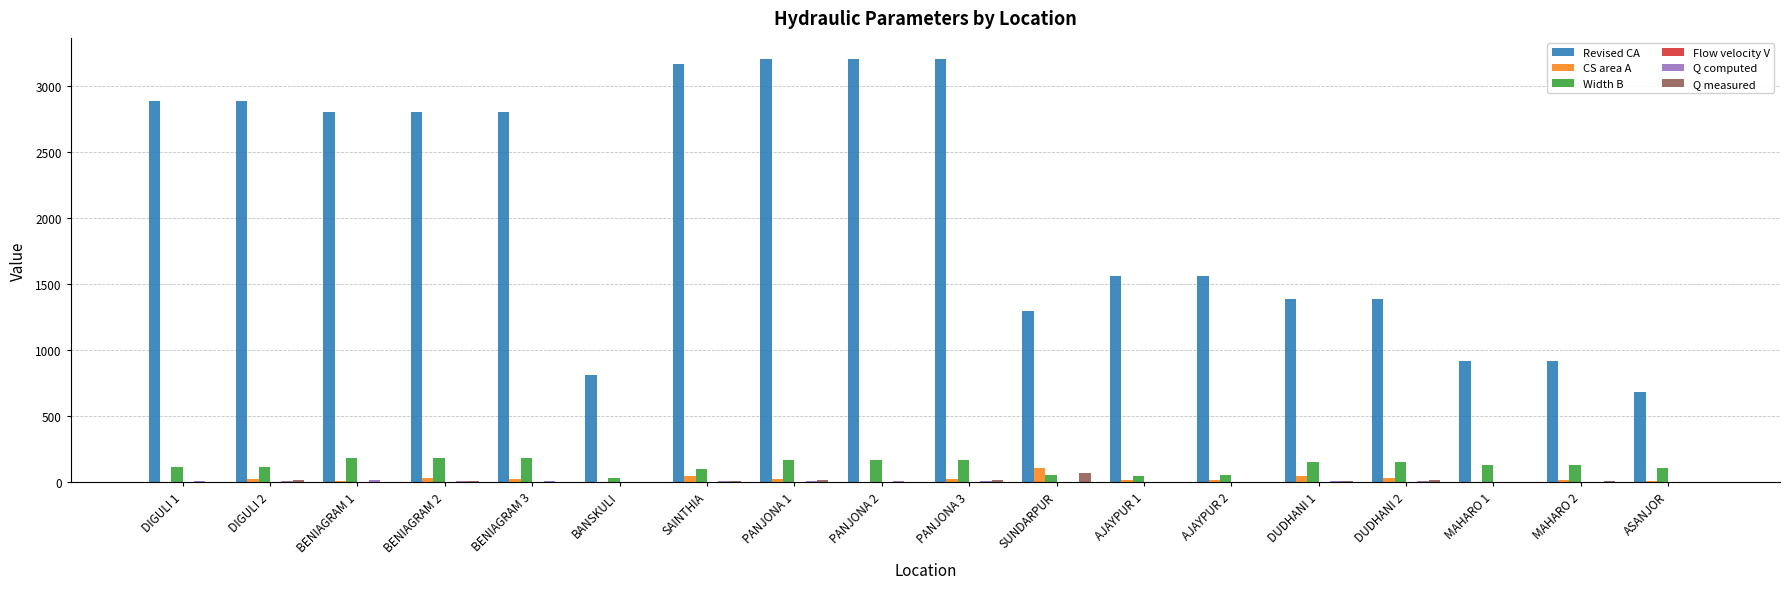

Which series has the largest total across all categories?

Revised CA